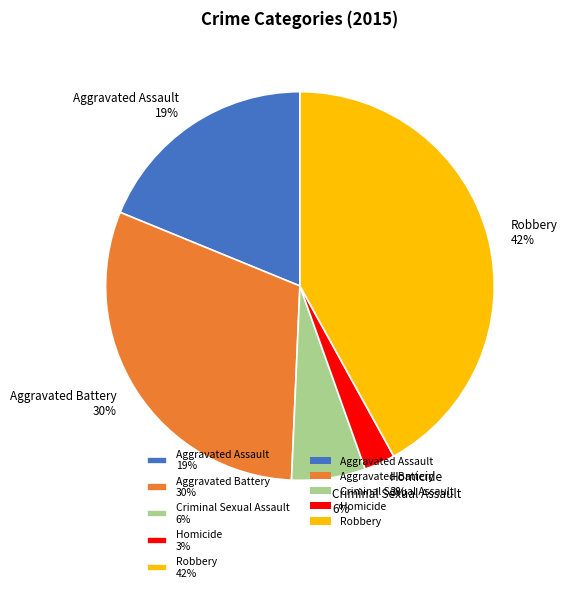

To the nearest percent, what is the average slice percentage?

20%